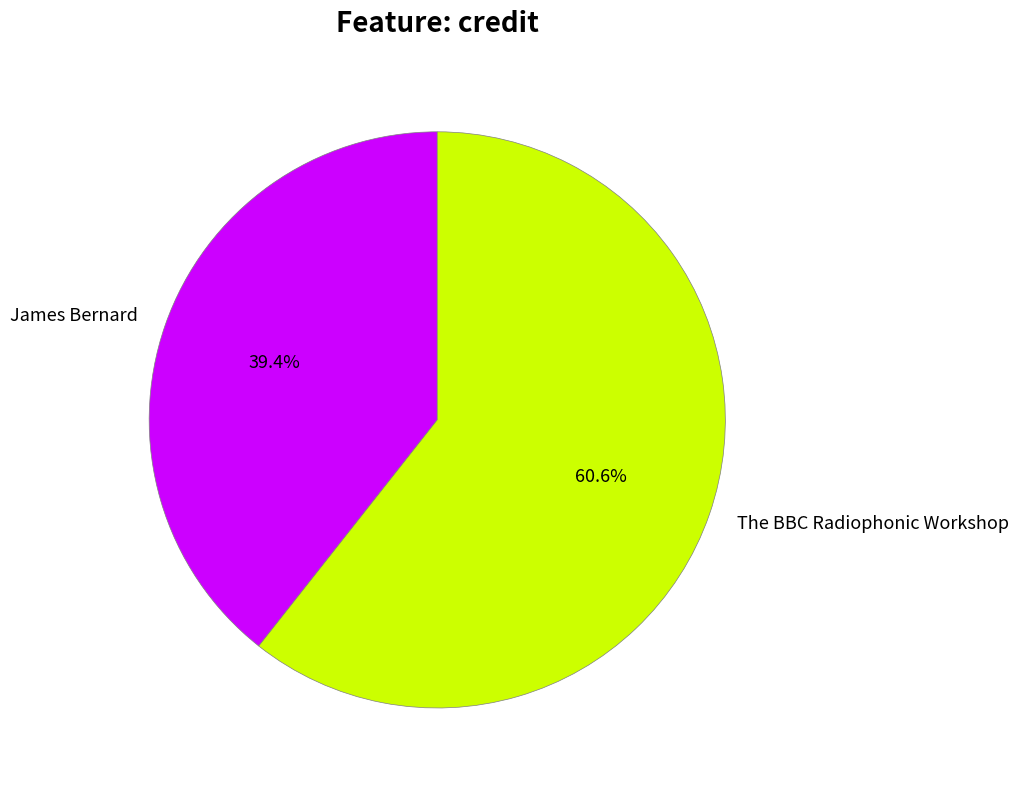

Combined, do James Bernard and The BBC Radiophonic Workshop account for over 50%?

Yes